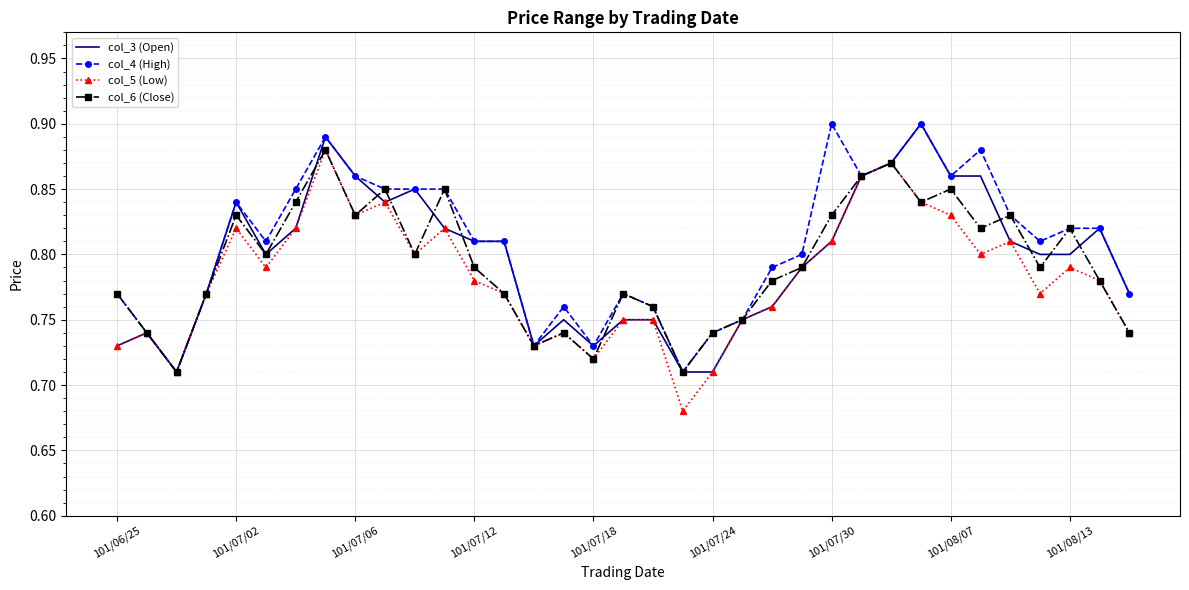

What are all the series names shown in the legend?

col_3 (Open), col_4 (High), col_5 (Low), col_6 (Close)